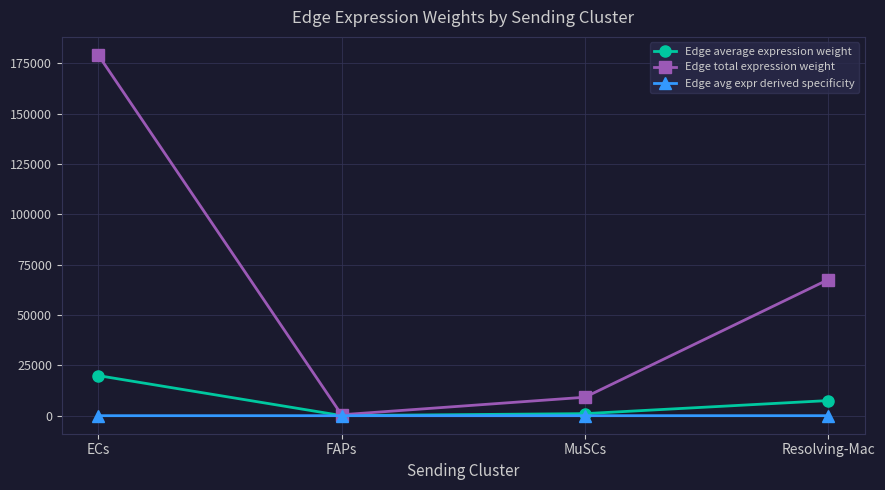

Which series has the largest total across all categories?

Edge total expression weight